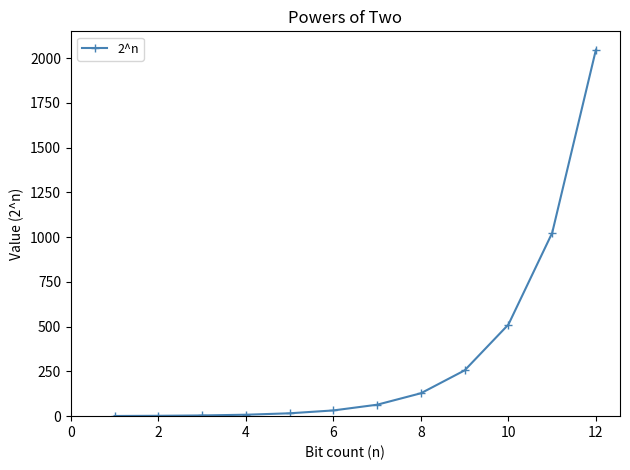

What is the average value?

341